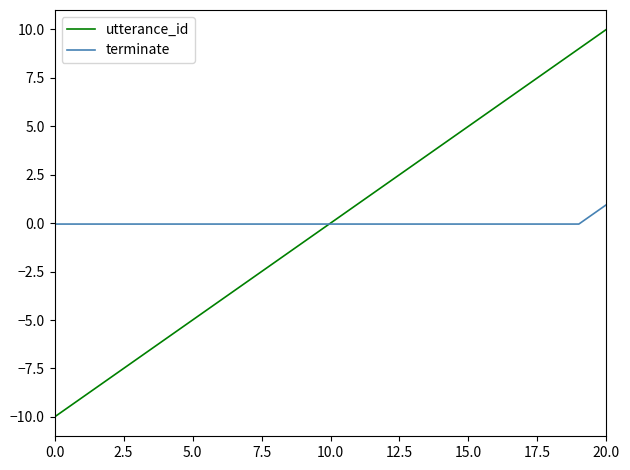

Which series has the widest spread of values?

utterance_id